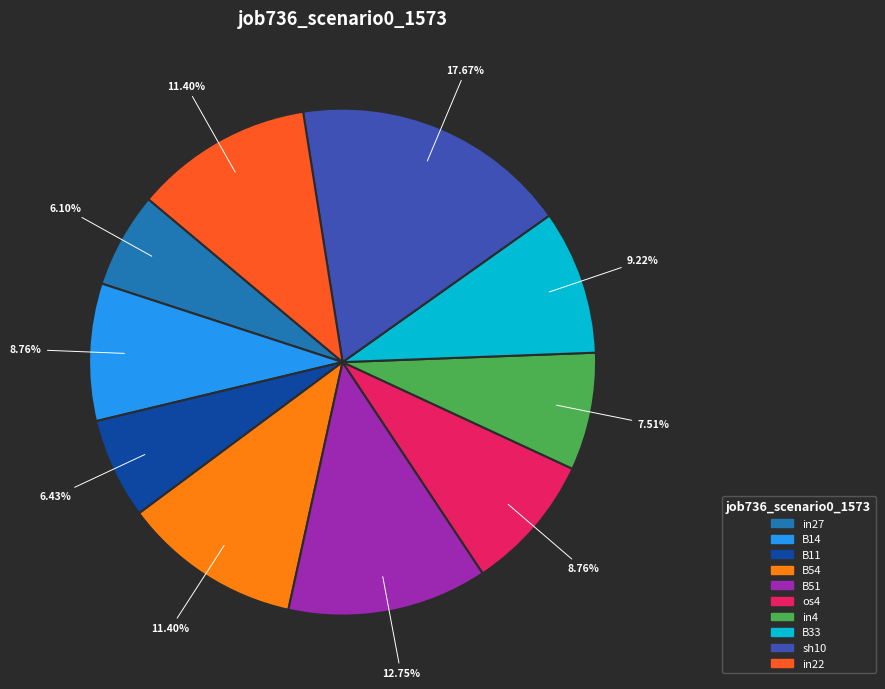

Is there a majority slice in this chart?

No